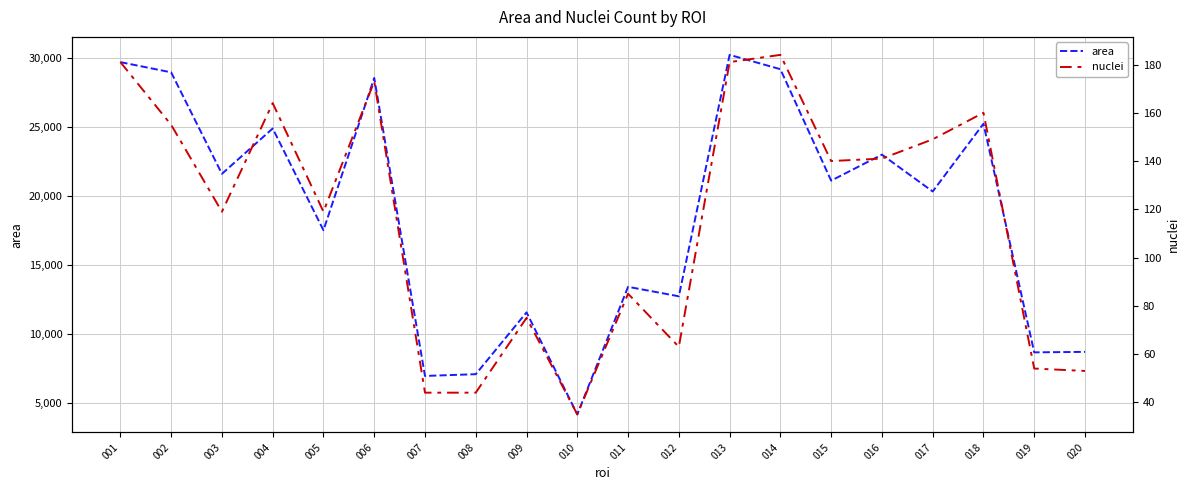

The area series shows 1890.3 at 020. True or false?

False